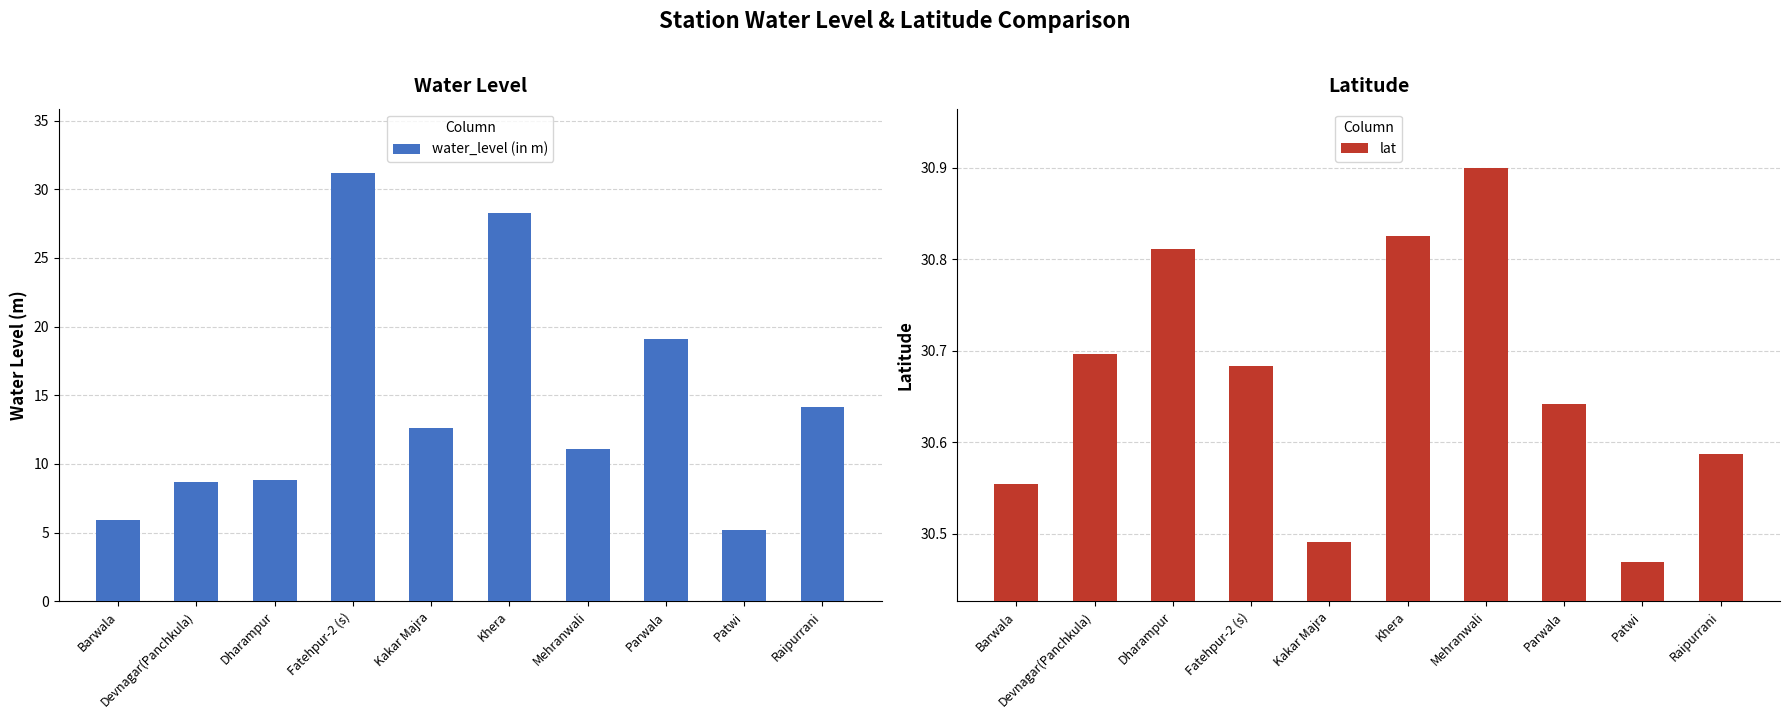

What is the lowest value of the lat series?

30.5